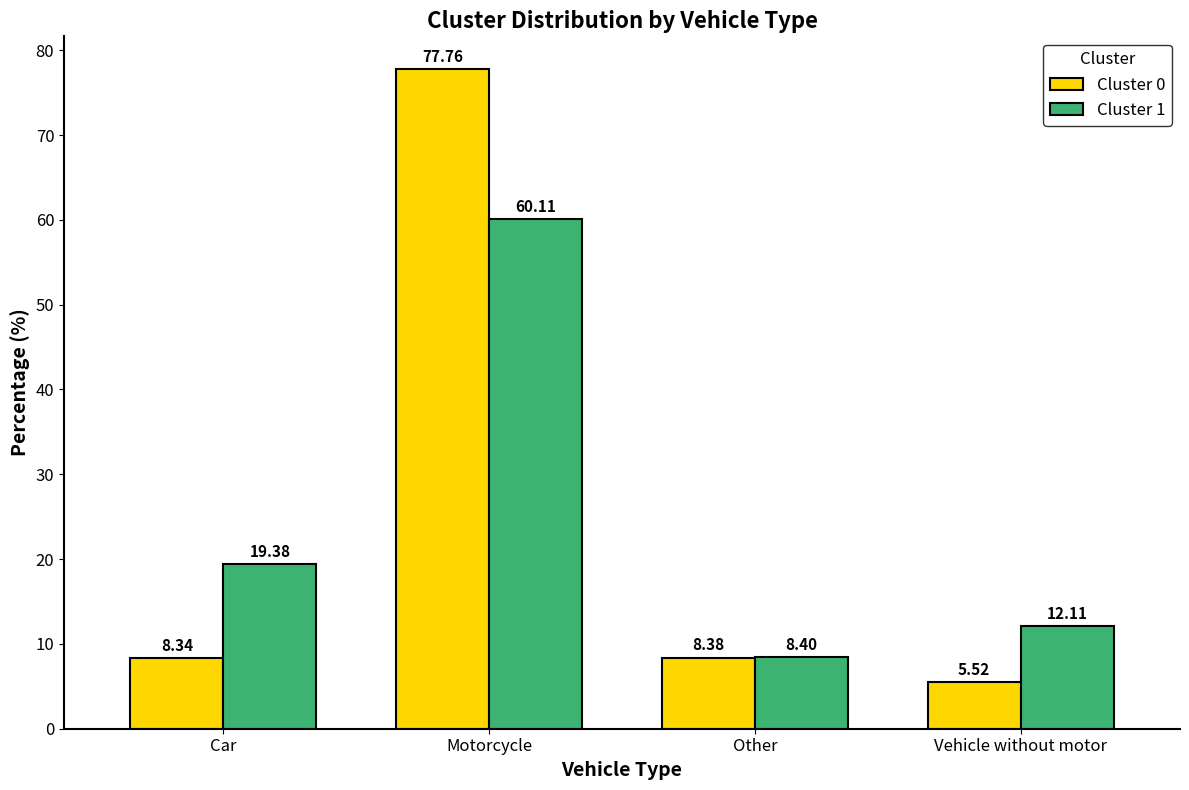

At which category is the sum across all series the highest?

Motorcycle